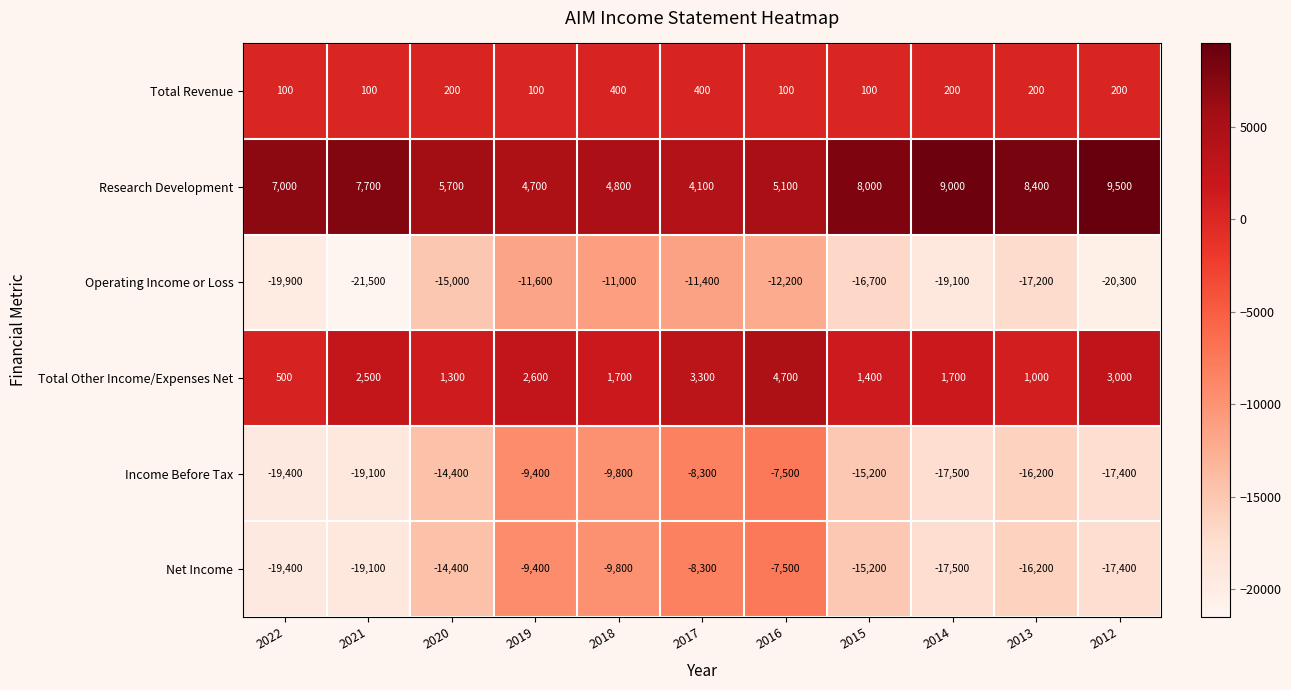

Which series changed the most between 2021 and 2014?

Operating Income or Loss